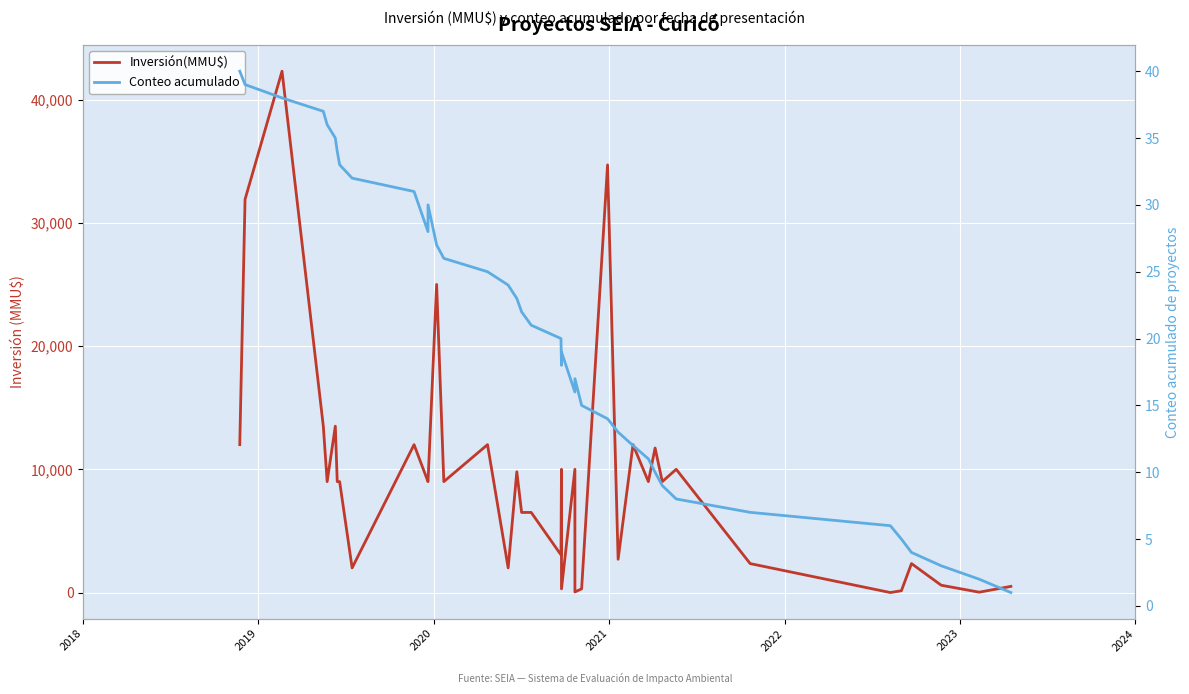

How many data points in Conteo acumulado are less than 21?

20